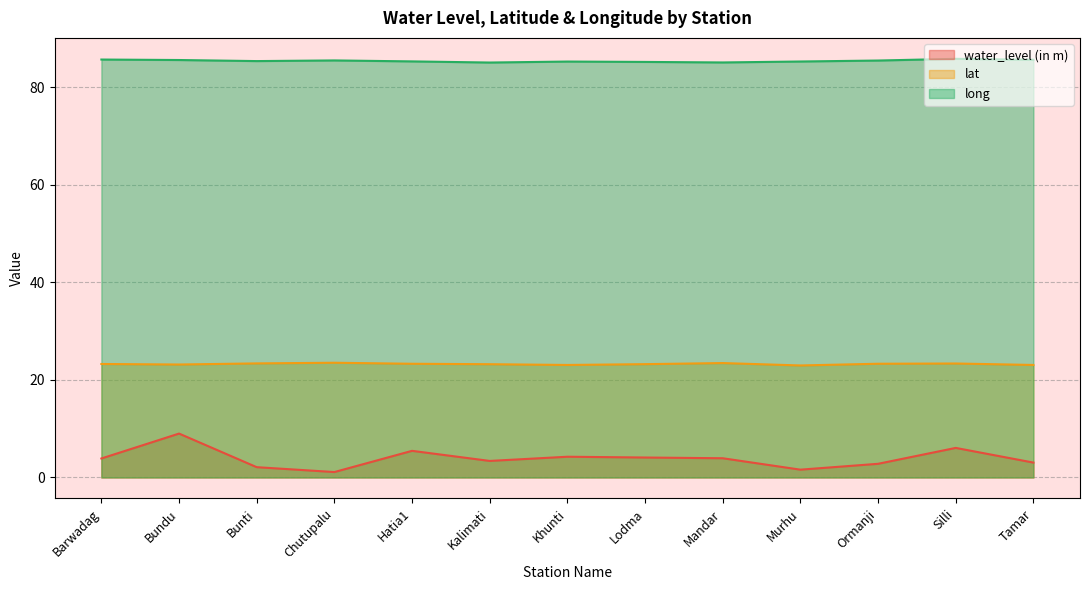

How many data points in lat are less than 23?

1